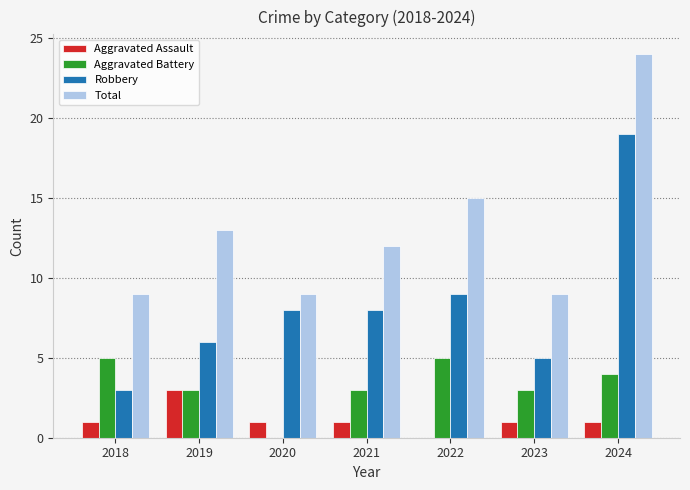

Is it true that Aggravated Assault equals 1 at 2019?

False